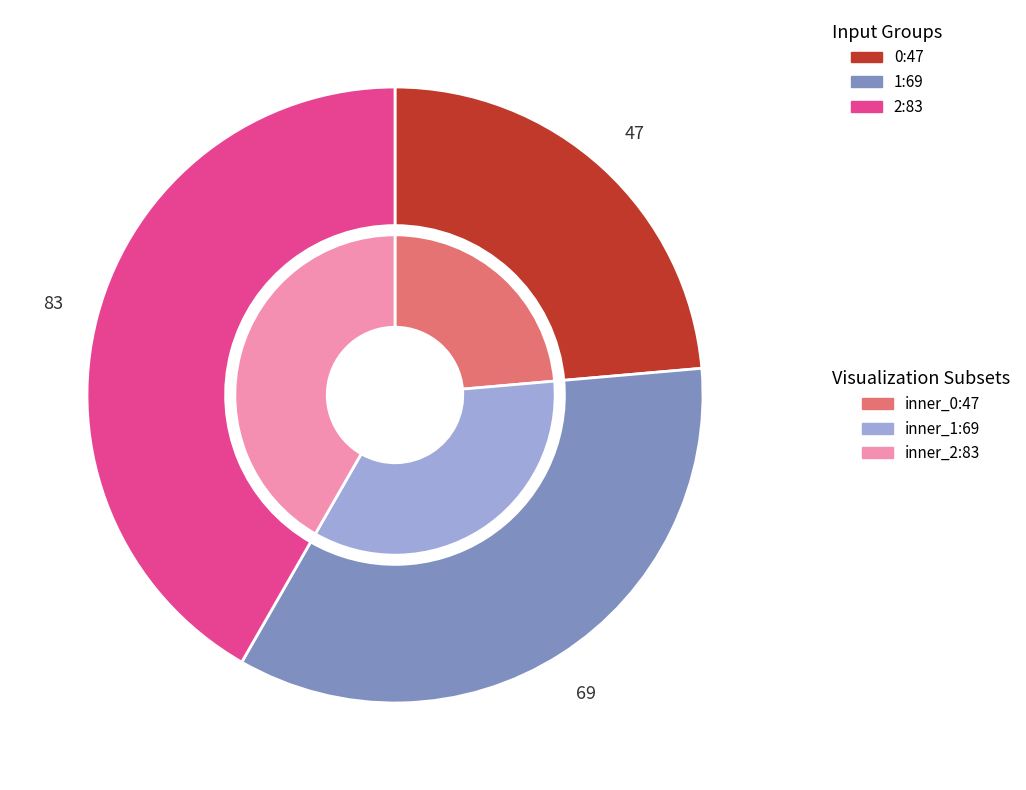

What portion of the pie excludes 1?

65.3%